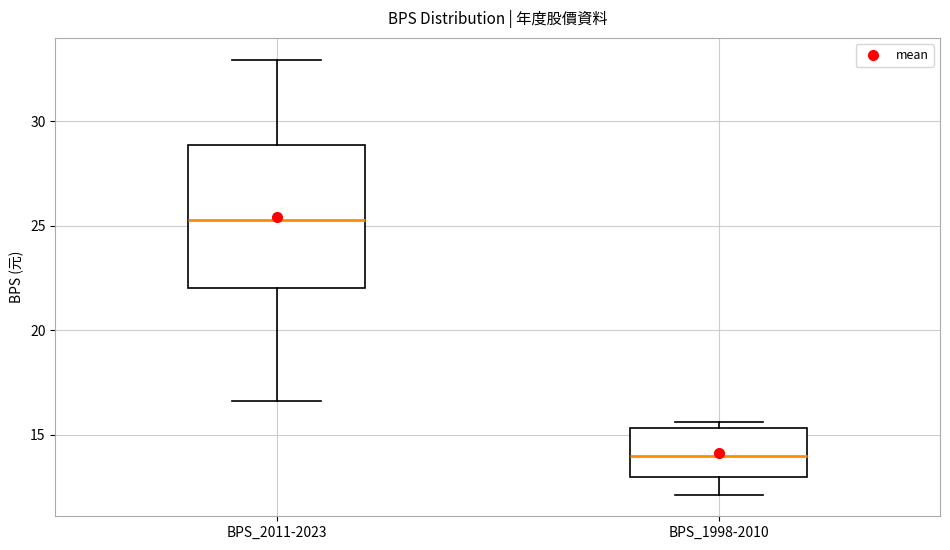

Reading left to right, transcribe this box plot: for each box, give where its median line is, the range the box spans, and where its two whiskers end, as read against the y-axis. The values are not printed on the chart, so give them approximately, as read against the axis.

BPS_2011-2023: median 25.5, box 22.0 to 29.0, whiskers 16.5 to 33.0
BPS_1998-2010: median 14.0, box 13.0 to 15.5, whiskers 12.0 to 15.5 (just above the box's upper edge)